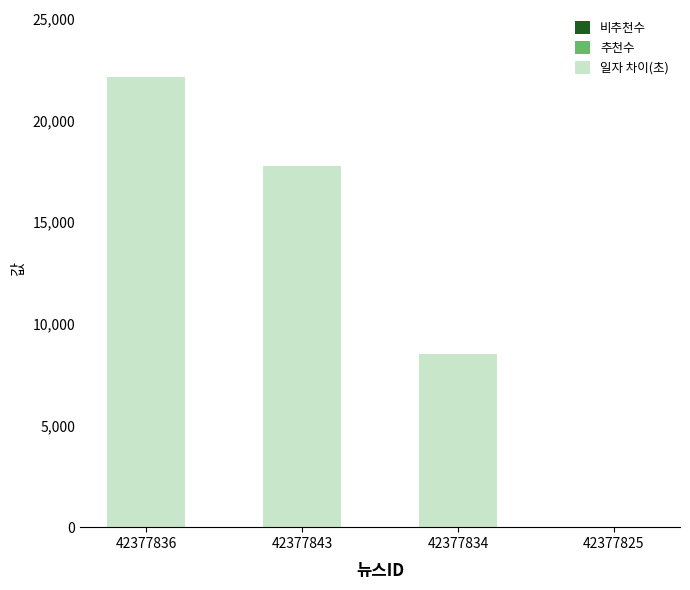

Reading left to right, list all the values displayed in this chart.

42377836=22118	42377843=17759	42377834=8493	42377825=0